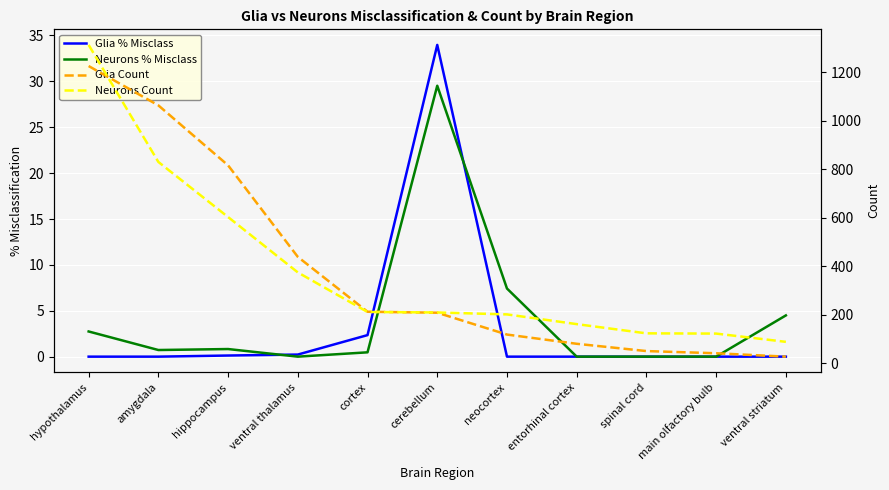

At ventral thalamus, list the series in order from largest to smallest.

Glia Count, Neurons Count, Glia % Misclass, Neurons % Misclass